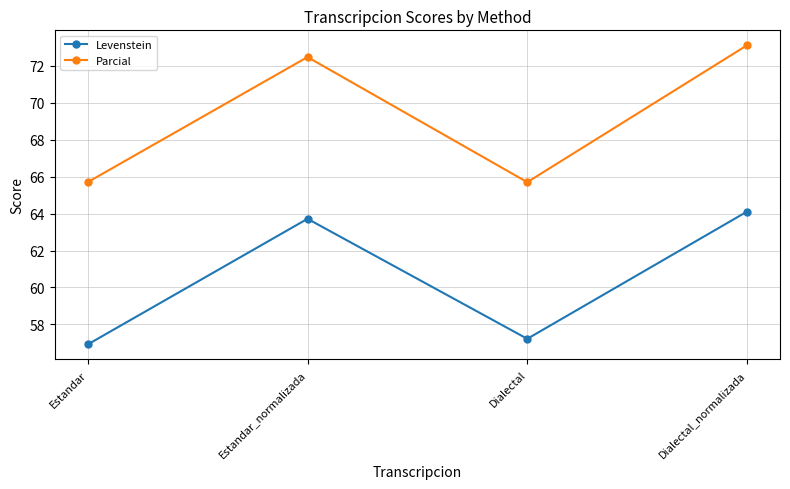

What is the greatest value displayed?

73.1